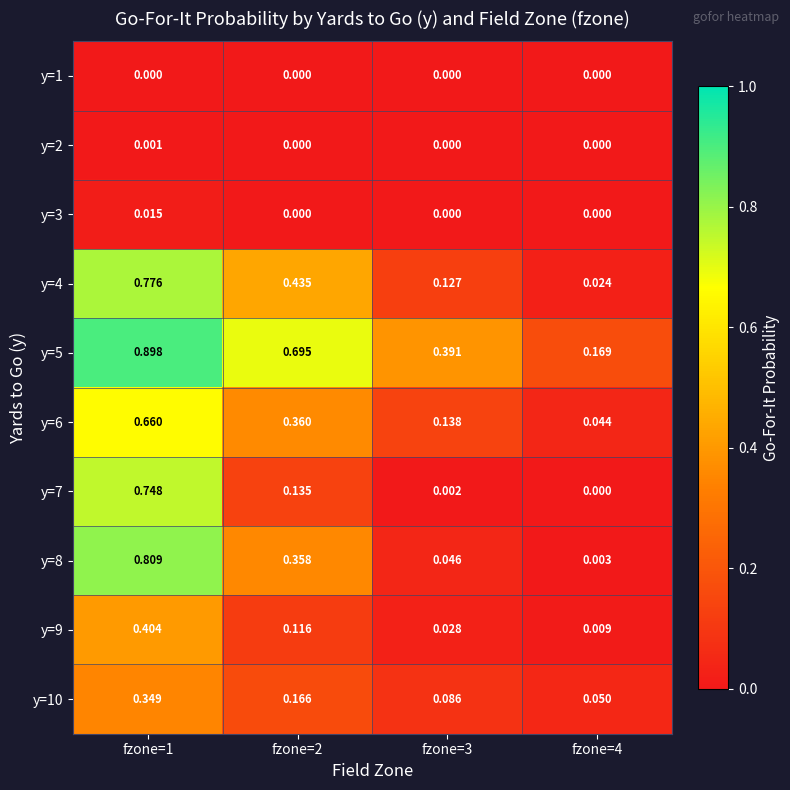

What is the maximum value shown in the chart?

0.9